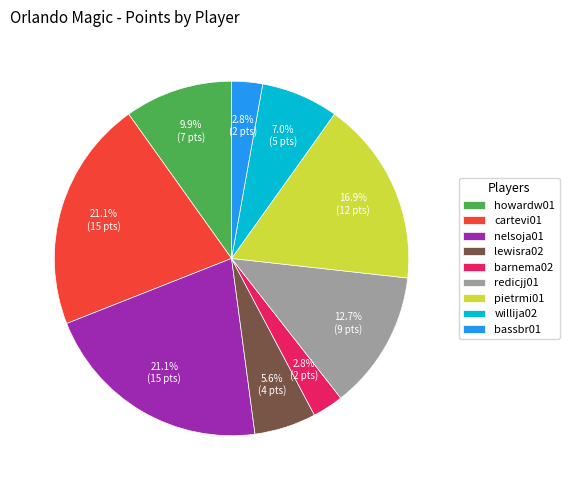

Is willija02 the majority of the pie?

No